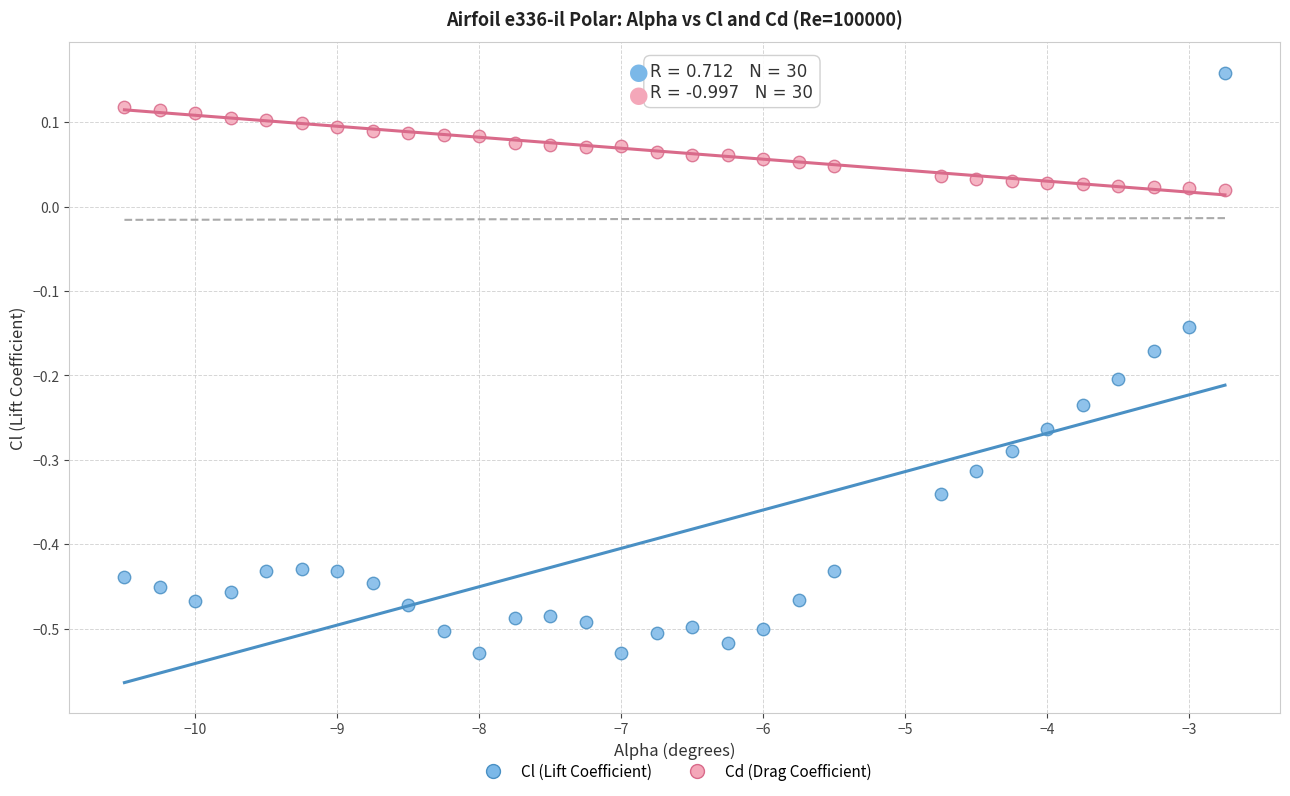

Across all data points, what is the range of Y values (max minus min)?

0.7